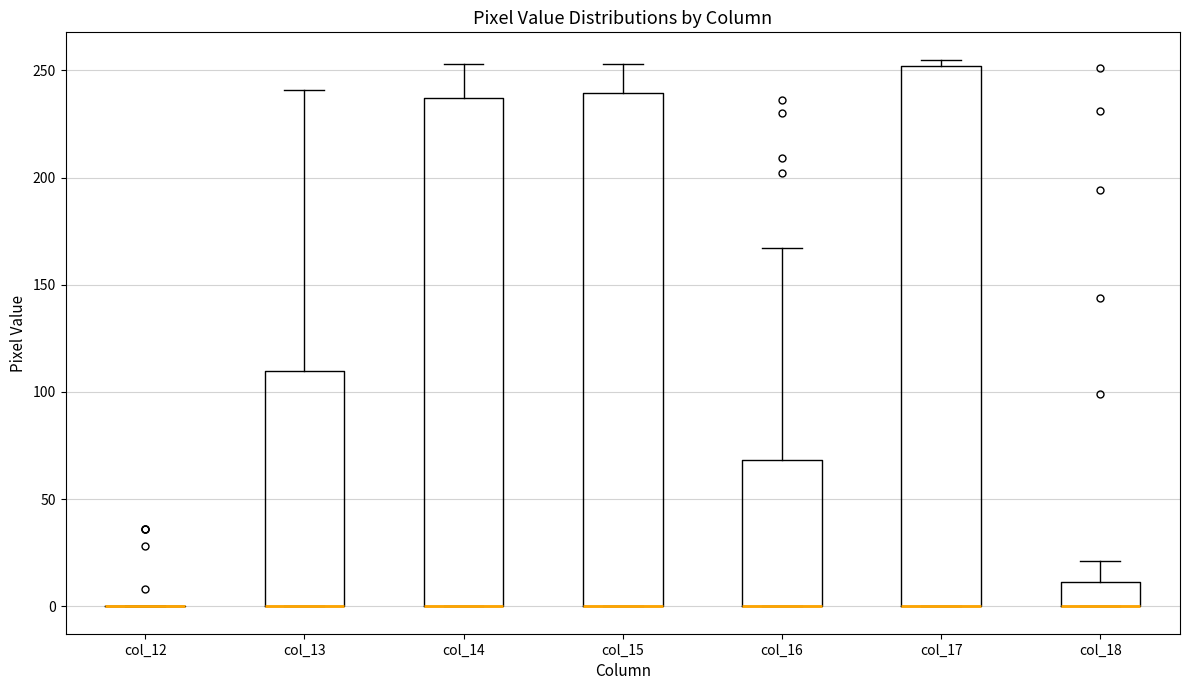

Reading left to right, read every box against the y-axis: the position of its median line, the range the box covers, and the ends of its whiskers. The values are not printed on the chart, so give them approximately, as read against the axis.

col_12: box collapsed to a line at 0, whiskers 0 to 0
col_13: median 0 (drawn on the box's lower edge), box 0 to 110, whiskers 0 to 240
col_14: median 0 (drawn on the box's lower edge), box 0 to 235, whiskers 0 to 255
col_15: median 0 (drawn on the box's lower edge), box 0 to 240, whiskers 0 to 255
col_16: median 0 (drawn on the box's lower edge), box 0 to 70, whiskers 0 to 165
col_17: median 0 (drawn on the box's lower edge), box 0 to 250, whiskers 0 to 255
col_18: median 0 (drawn on the box's lower edge), box 0 to 10, whiskers 0 to 20